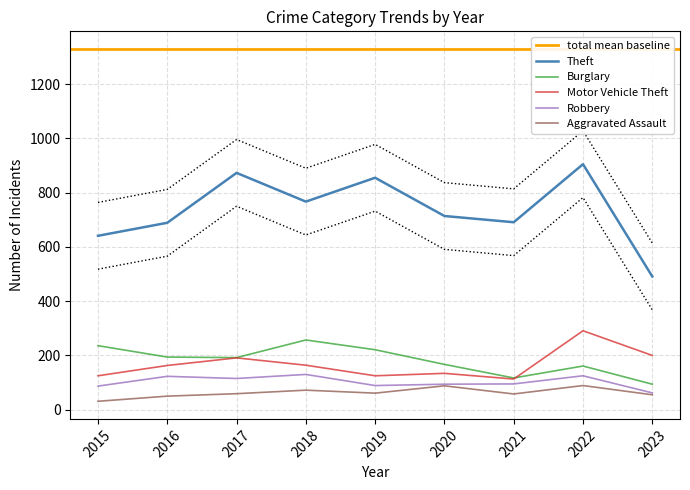

Which label corresponds to the largest value in the chart?

2022